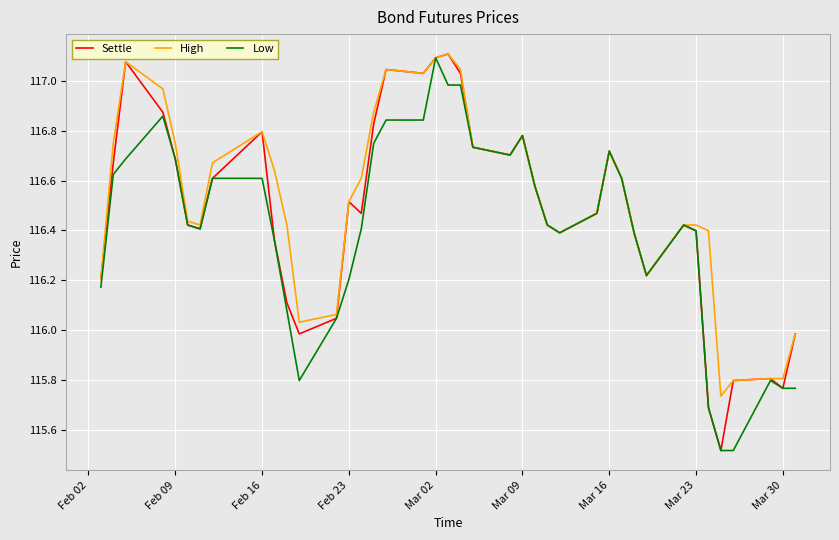

Which series has the largest total across all categories?

High